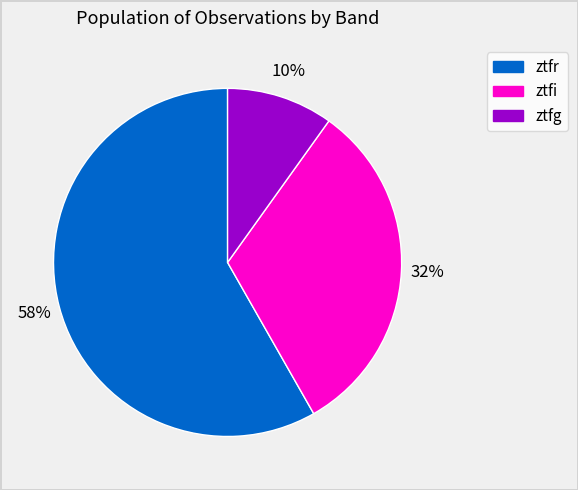

Which category has the biggest portion of the pie?

ztfr